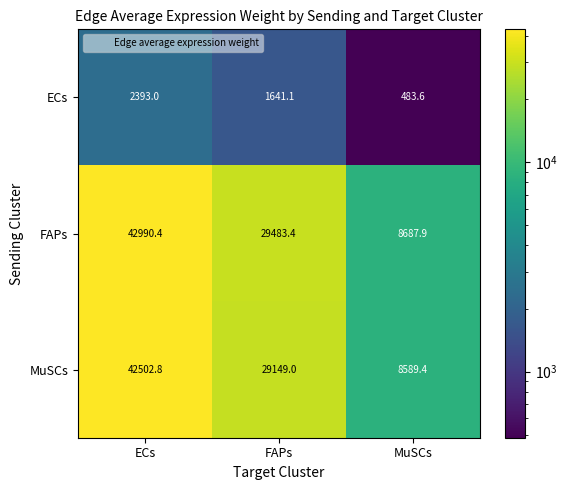

Which category has the highest value across all series?

ECs